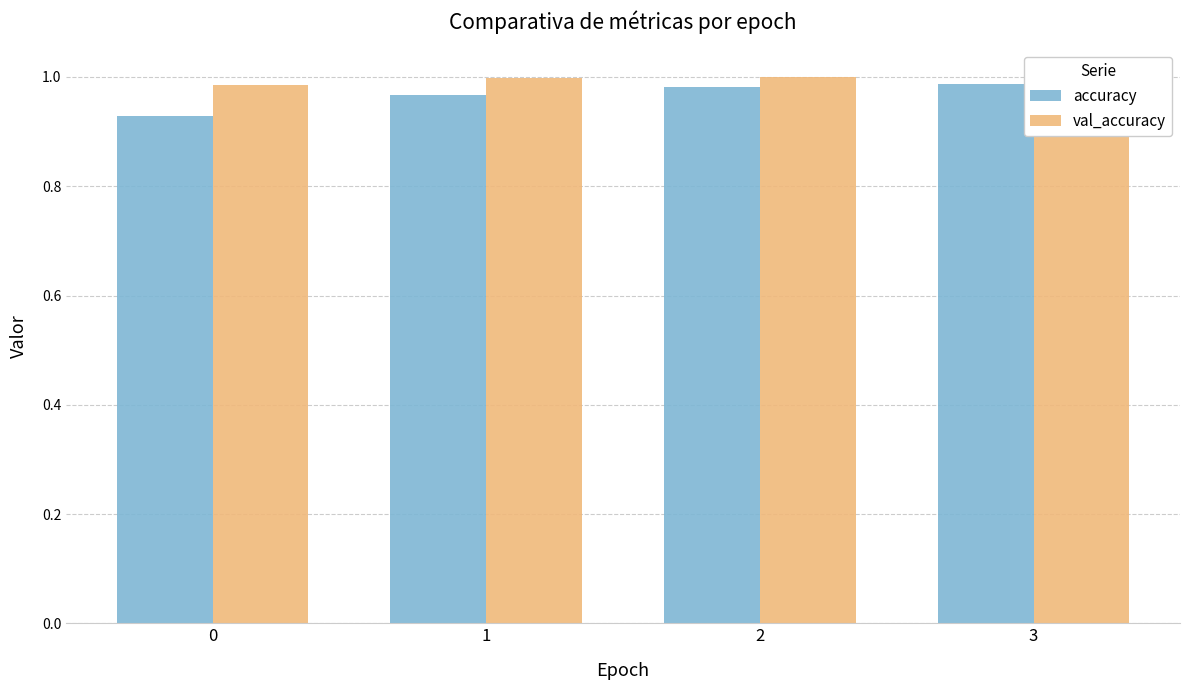

Between 1 and 3, which series saw the biggest shift?

accuracy